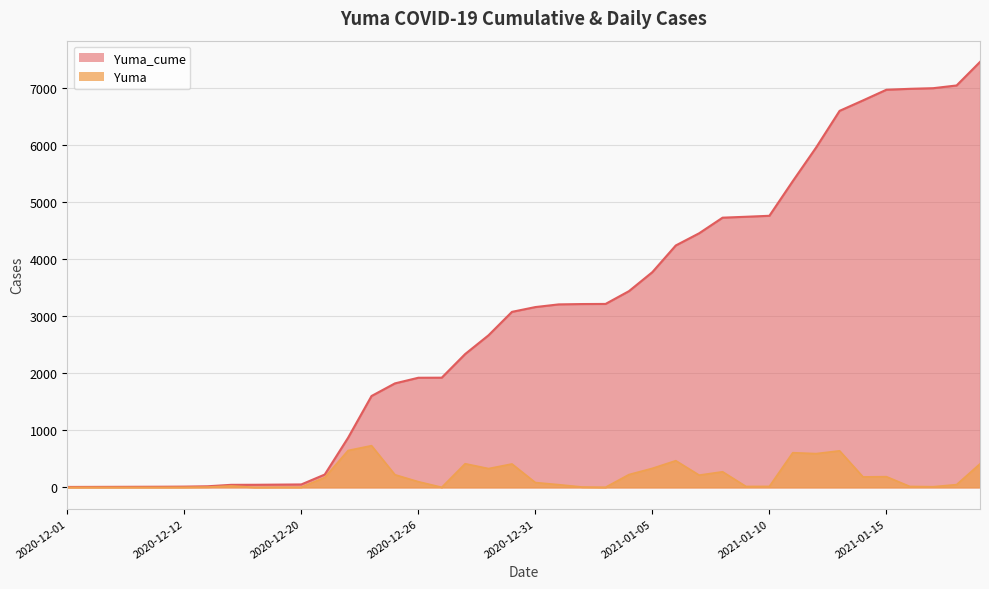

What is the spread (max minus min) of values at 2020-12-08?

9